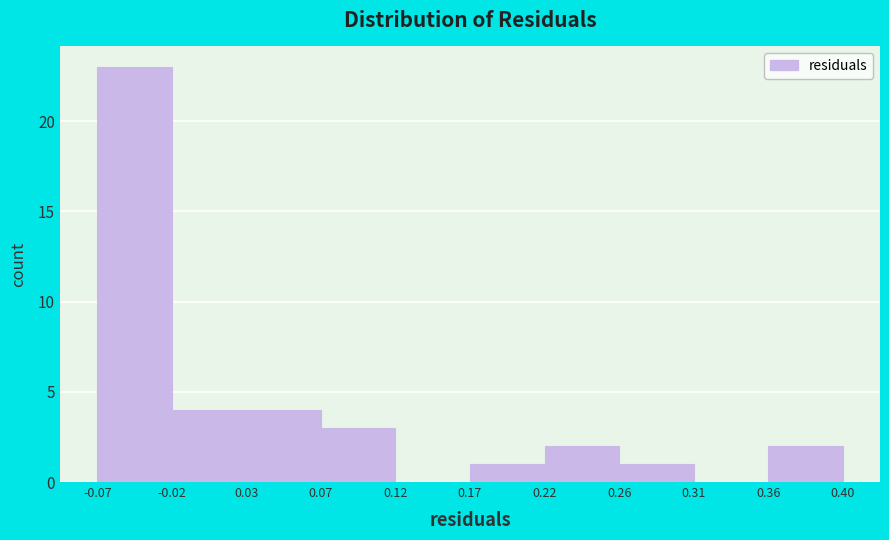

Reading left to right, transcribe this chart: for each bar, give the range it covers on the x-axis and its height. The values are not printed on the chart, so give them approximately, as read against the axis.

-0.07 to -0.02: 23
-0.02 to 0.03: 4
0.03 to 0.07: 4
0.07 to 0.12: 3
0.12 to 0.17: 0
0.17 to 0.22: 1
0.22 to 0.26: 2
0.26 to 0.31: 1
0.31 to 0.36: 0
0.36 to 0.40: 2